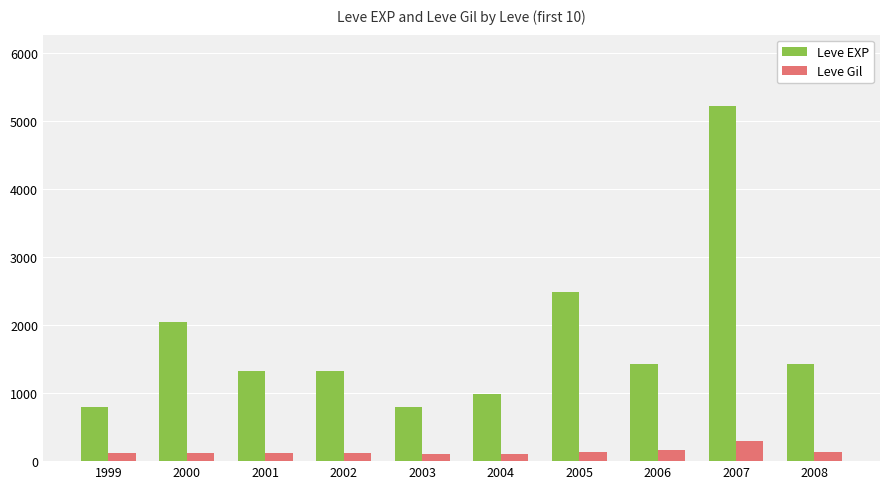

What is the total value across all series at 2002?

1445